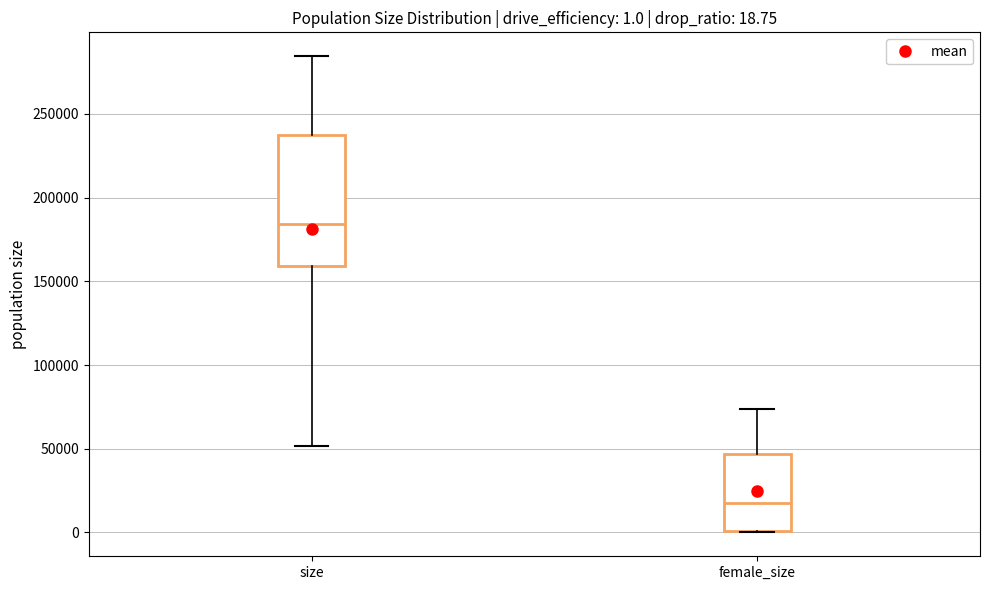

Which box has the lowest median line?

female_size